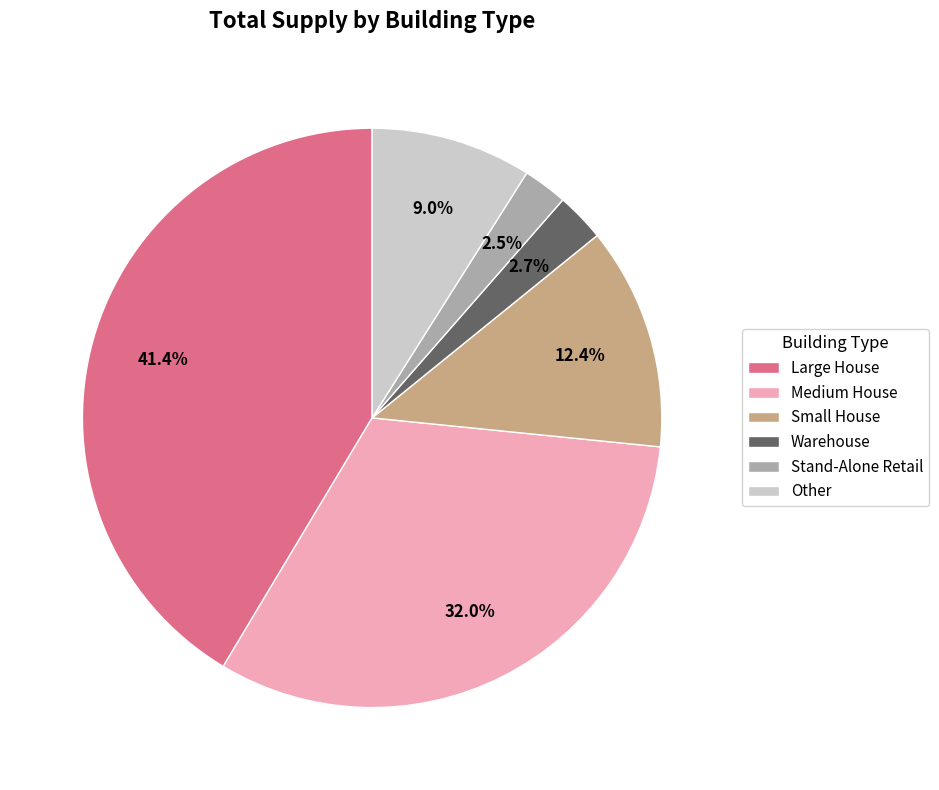

Count the number of slices in the pie.

6